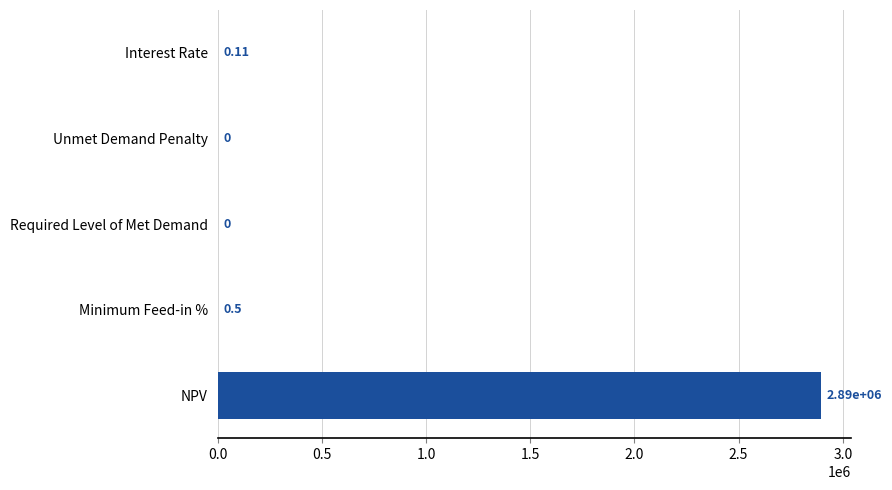

At which category does the chart reach its peak across all series?

NPV